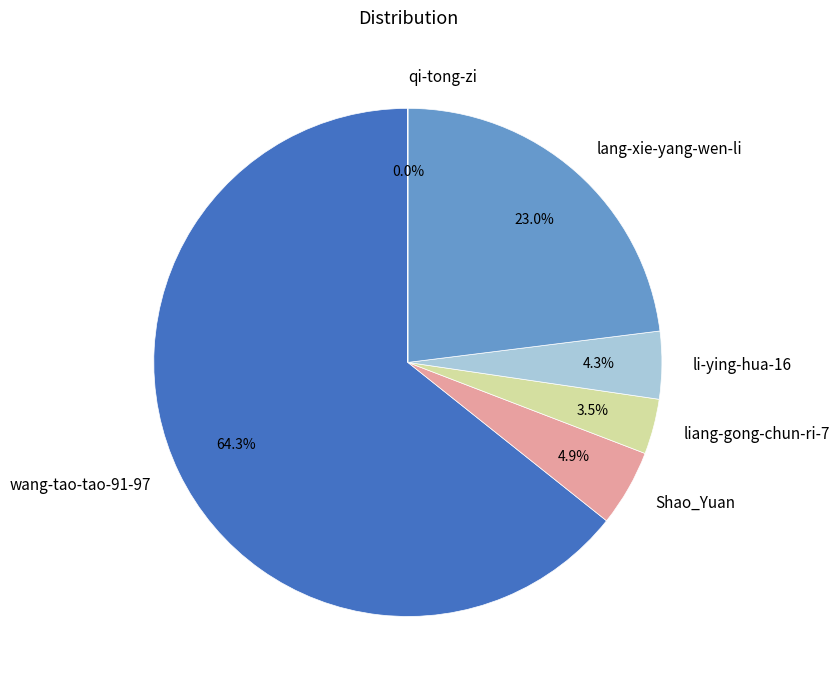

Is the sum of wang-tao-tao-91-97 and lang-xie-yang-wen-li greater than half?

Yes